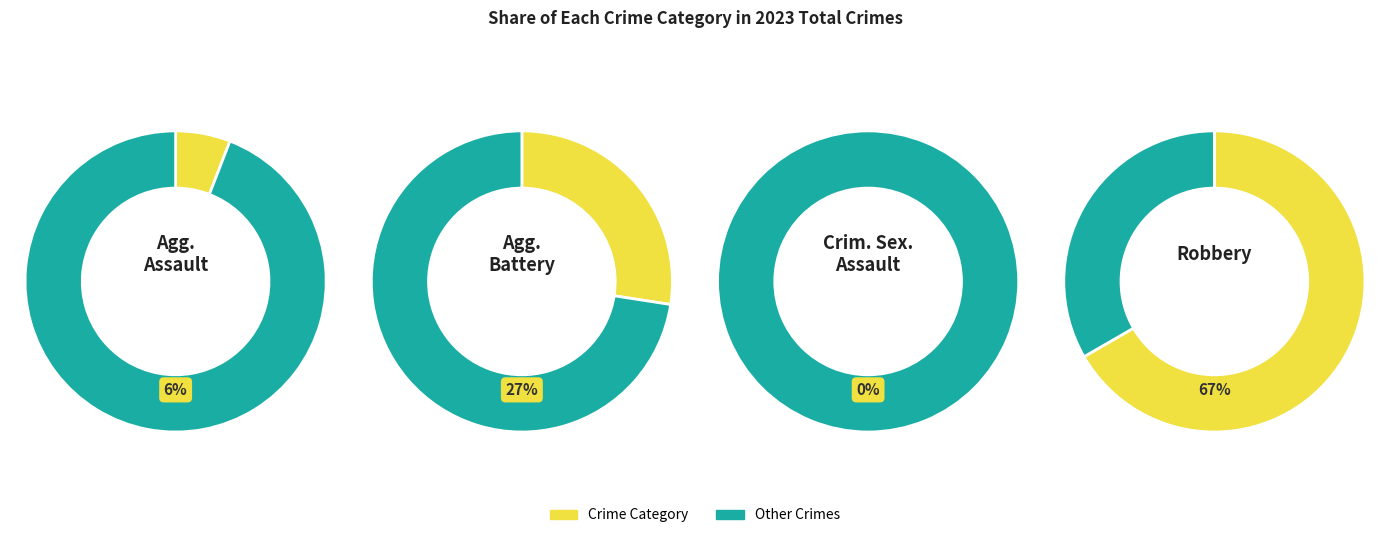

Is the sum of Criminal Sexual Assault and Robbery greater than half?

Yes